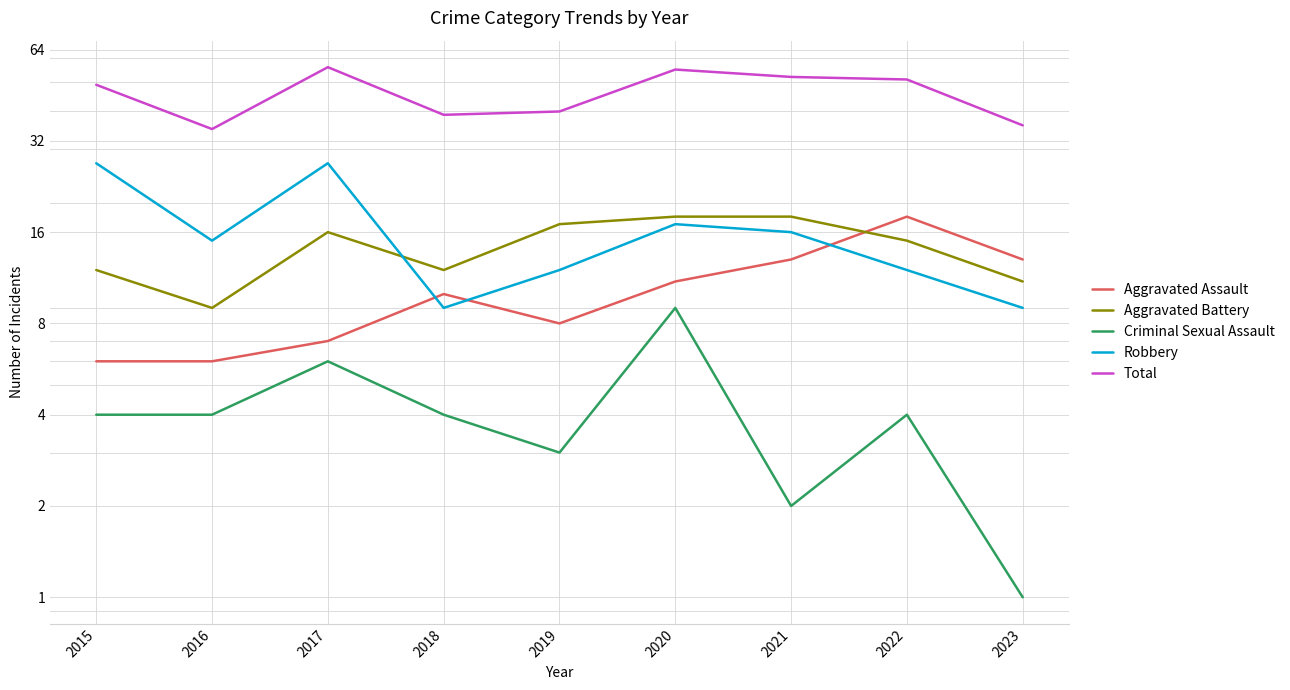

Does the chart have visible grid lines?

Yes